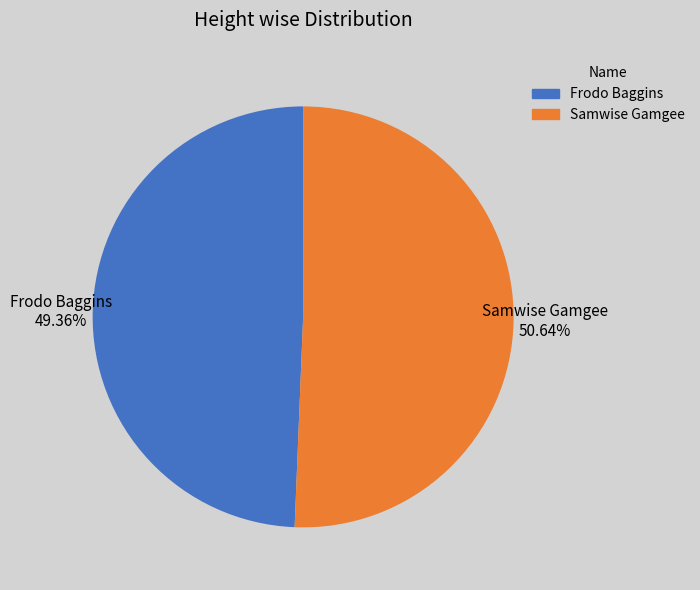

To the nearest percent, what percentage of the pie is Samwise Gamgee?

51%